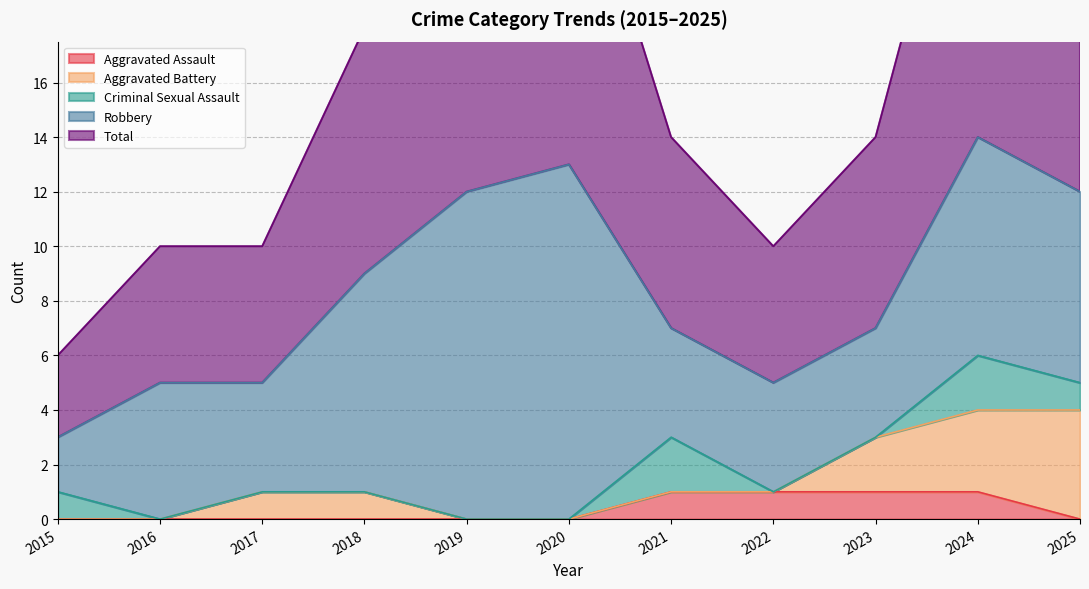

At which label does Aggravated Assault reach its minimum?

2015